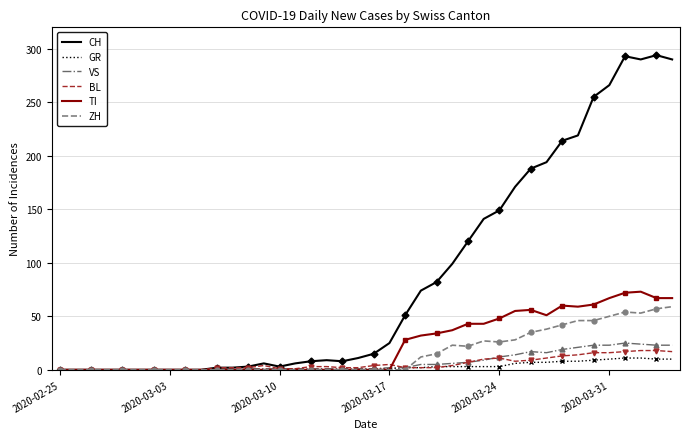

How many lines are shown in the chart?

6